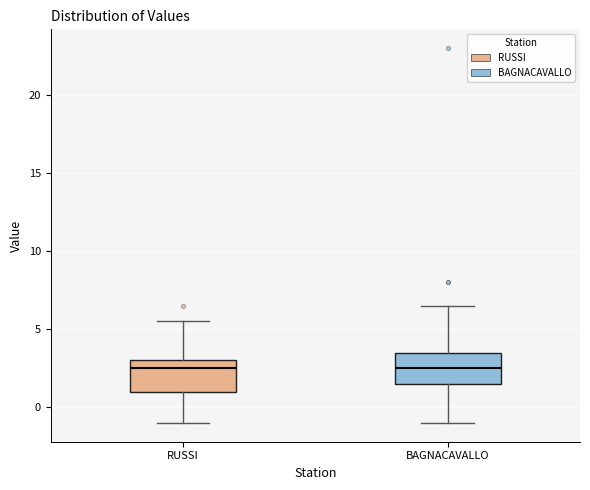

Where does the median line of the box for RUSSI sit on the y-axis? The values are not printed on the chart, so give them approximately, as read against the axis.

2.5